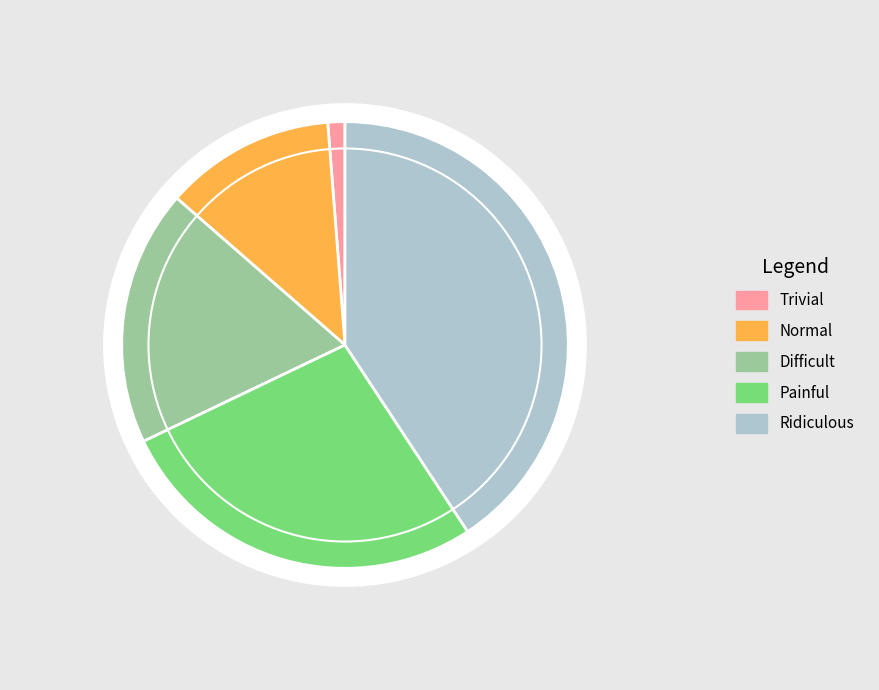

To the nearest percent, what portion does Trivial represent?

1%